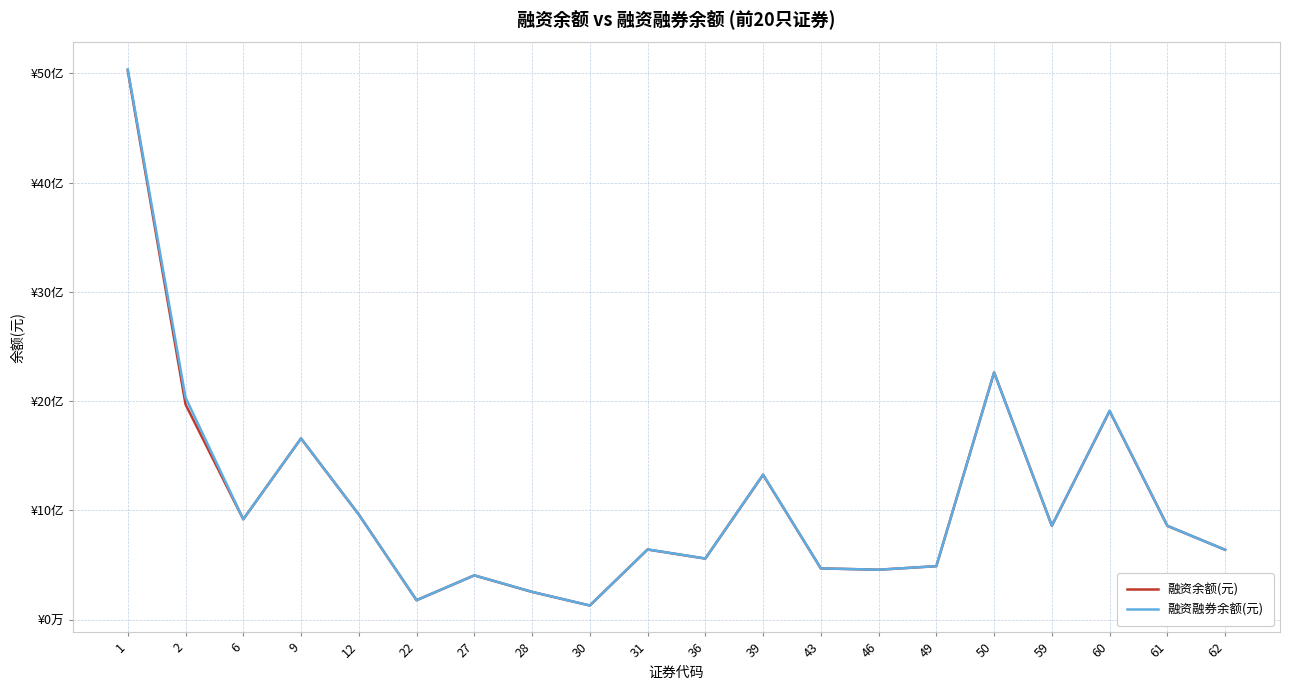

Does the chart have visible grid lines?

Yes